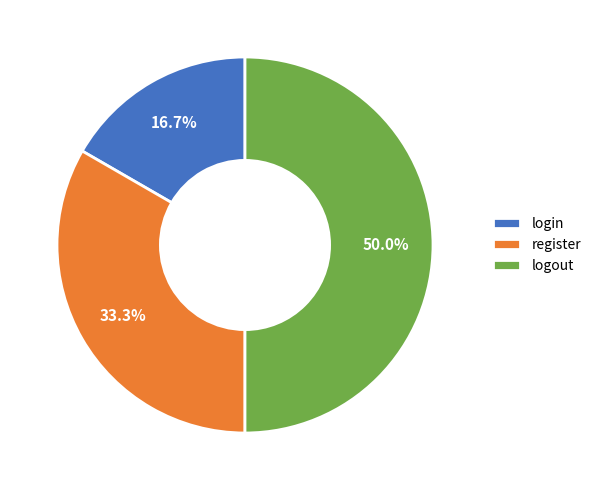

What percentage is the logout slice, to the nearest percent?

50%